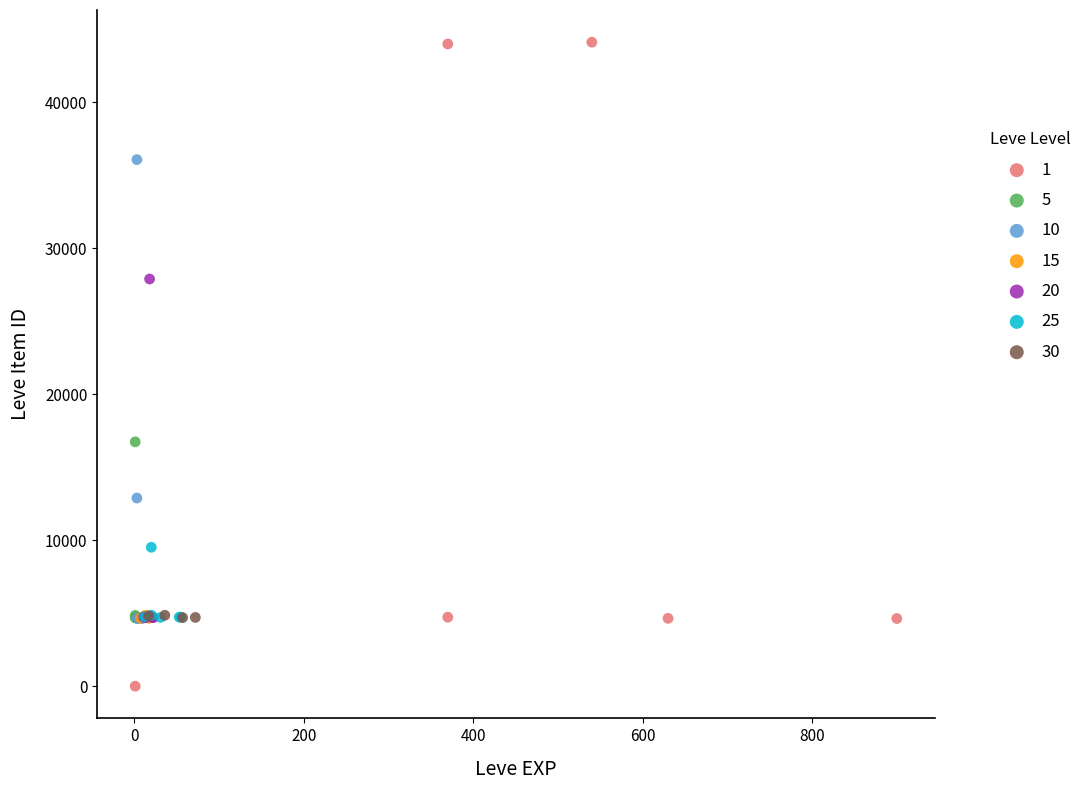

What are all the series names shown in the legend?

1, 5, 10, 15, 20, 25, 30